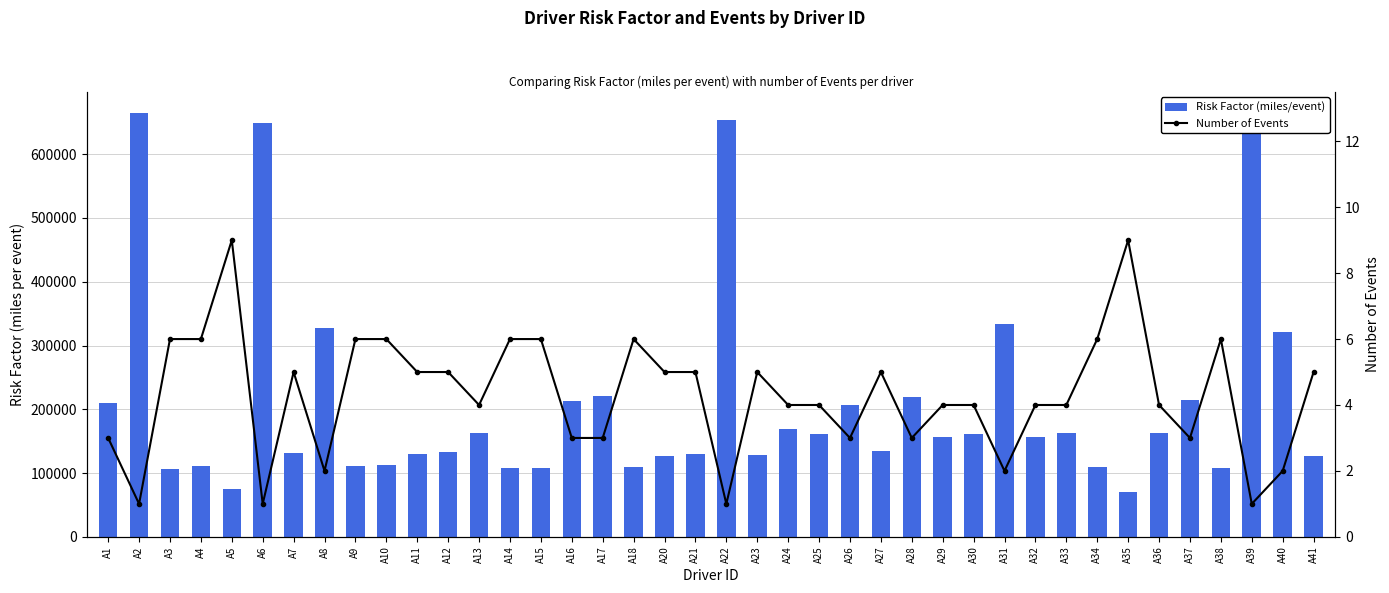

What are all the series names shown in the legend?

Risk Factor (miles/event), Number of Events